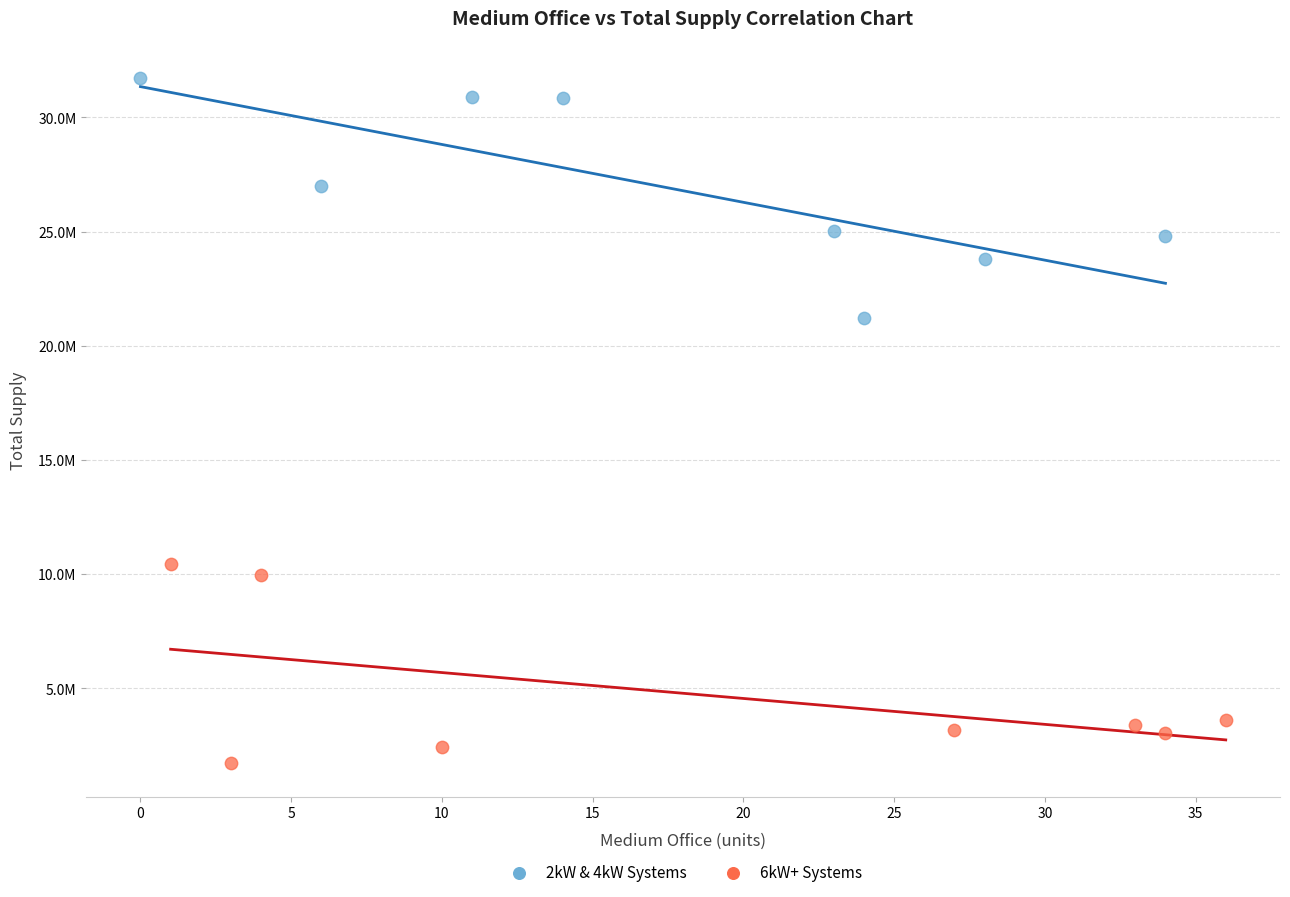

What are all the series names shown in the legend?

2kW & 4kW Systems, 6kW+ Systems